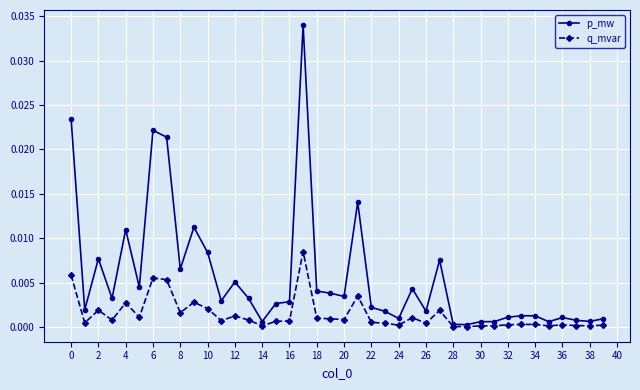

True or false: q_mvar has more than 0 points higher than both neighbors.

True